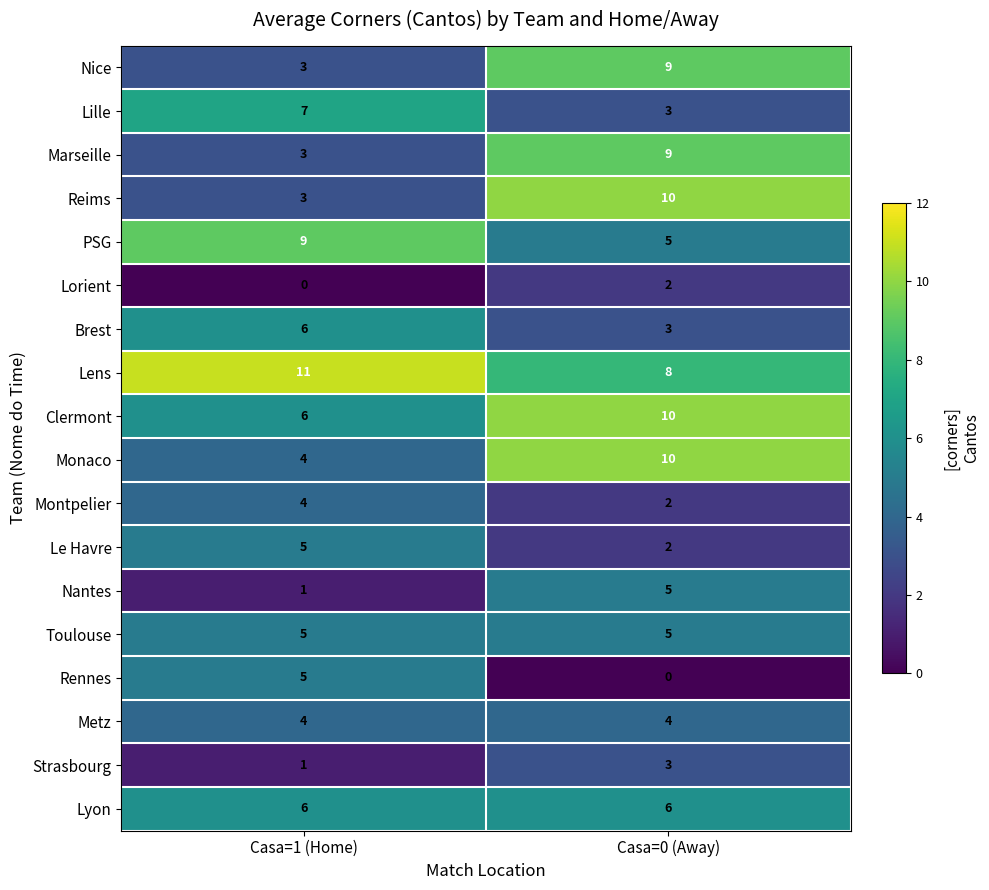

Count the number of data series in this chart.

18